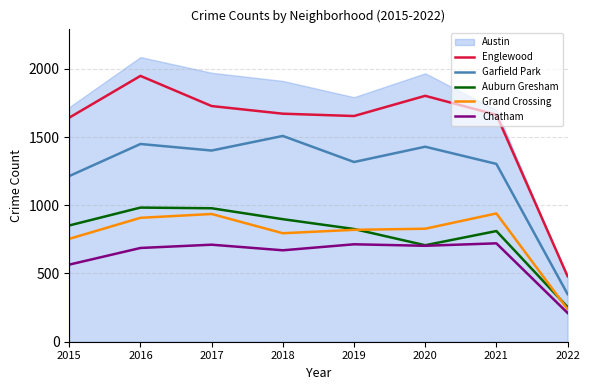

True or false: Garfield Park and Grand Crossing cross at least once.

False